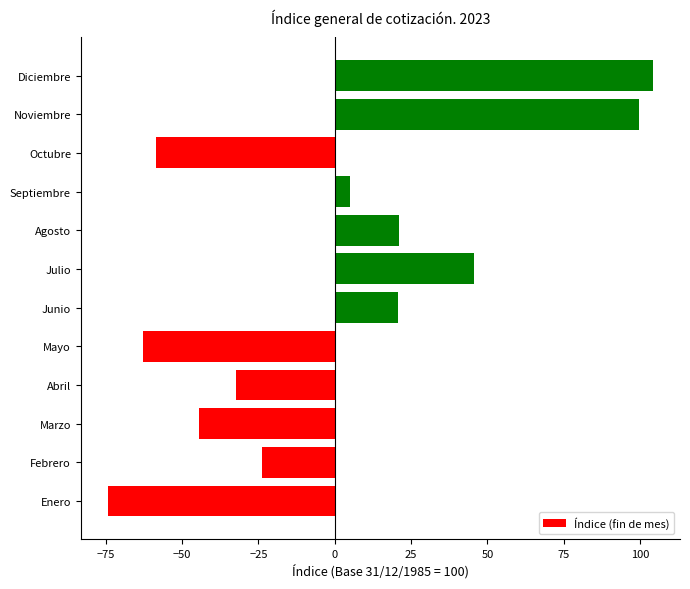

Which has a higher value, Febrero or Mayo?

Febrero